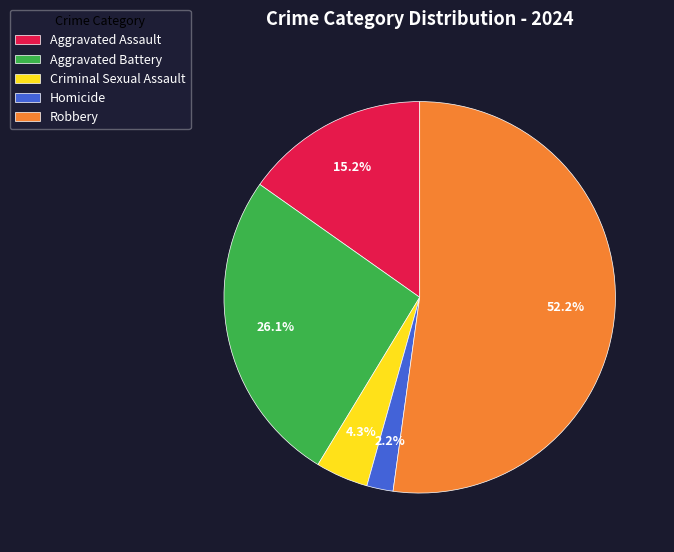

To the nearest percent, what percentage of the pie is Robbery?

52%